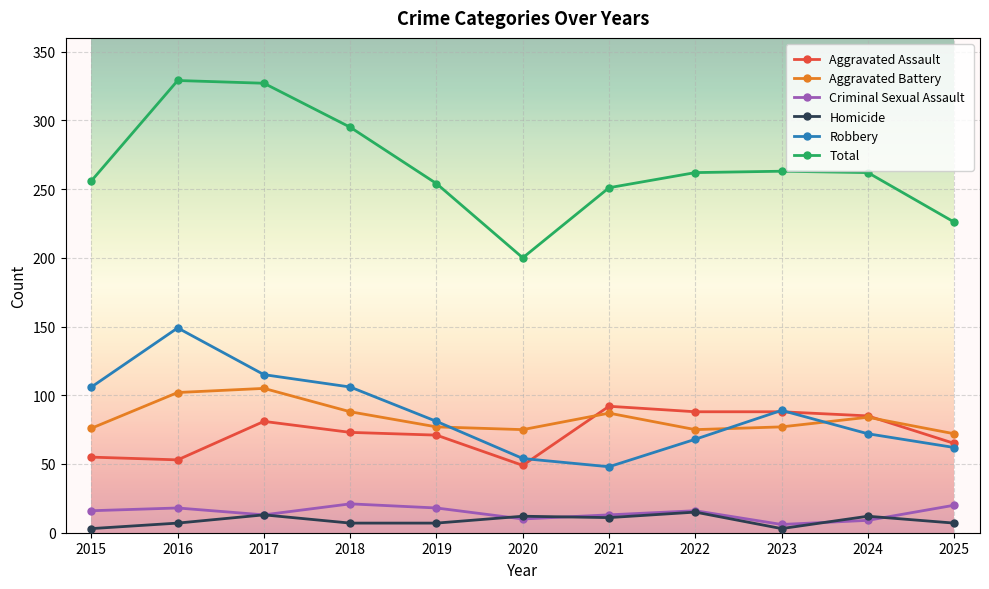

Does the chart have visible grid lines?

Yes